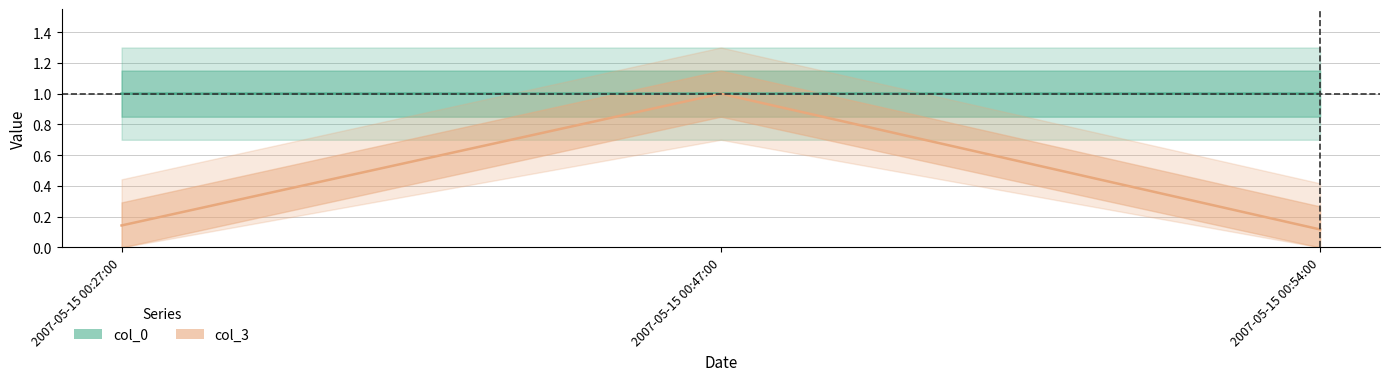

At how many categories does at least one series exceed 0?

3